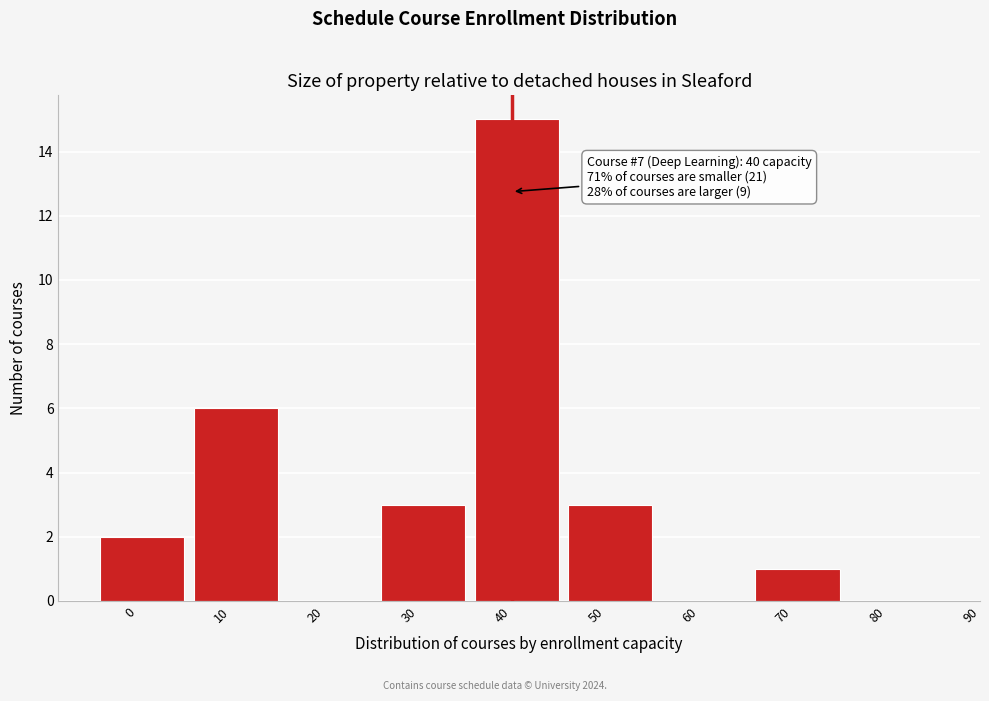

Reading left to right, transcribe all the data shown in this chart.

0=2	10=6	20=0	30=3	40=15	50=3	60=0	70=1	80=0